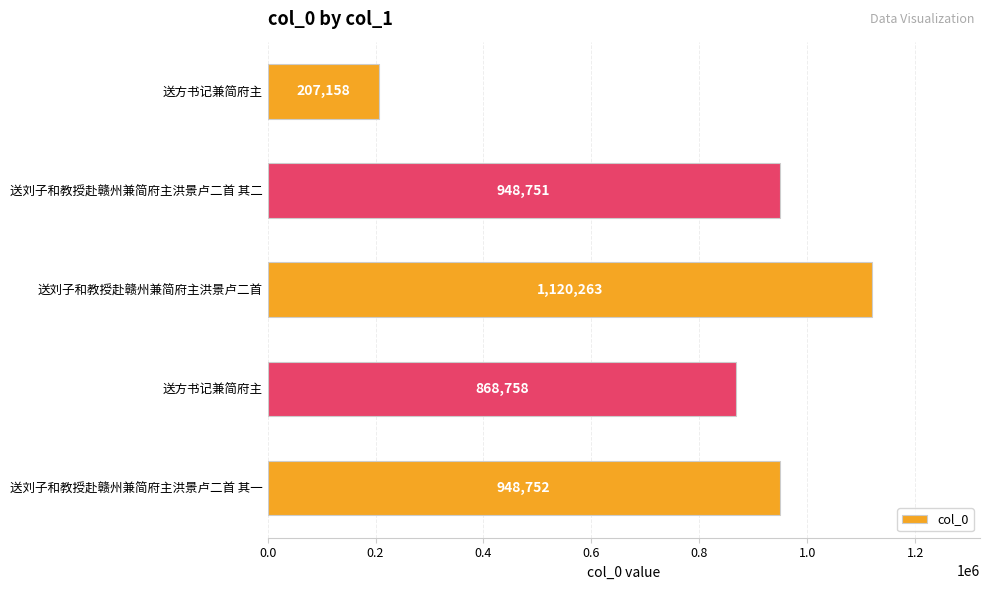

Does the chart contain any negative values?

No